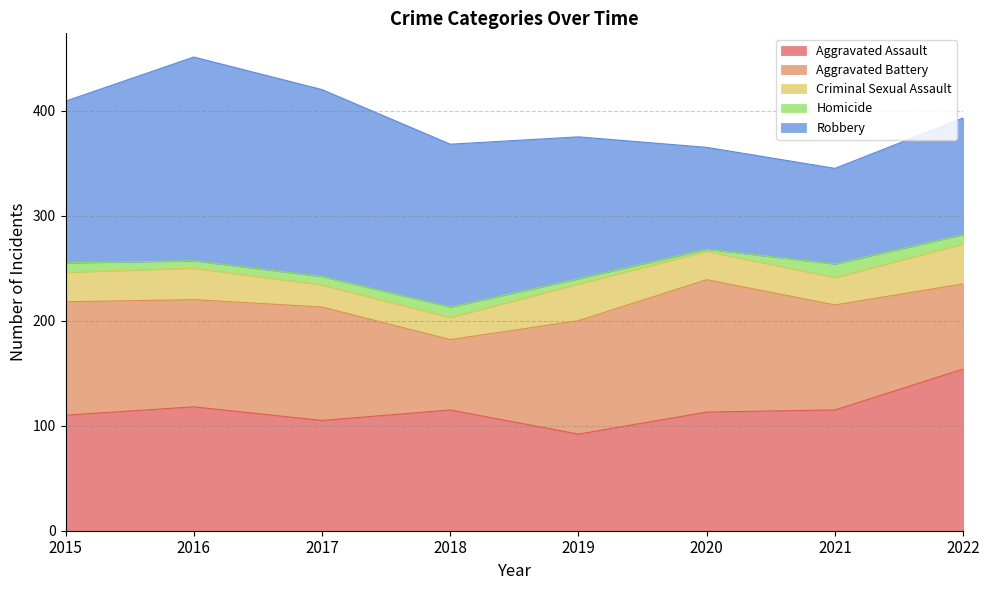

How many values in the Robbery series are below 154?

4